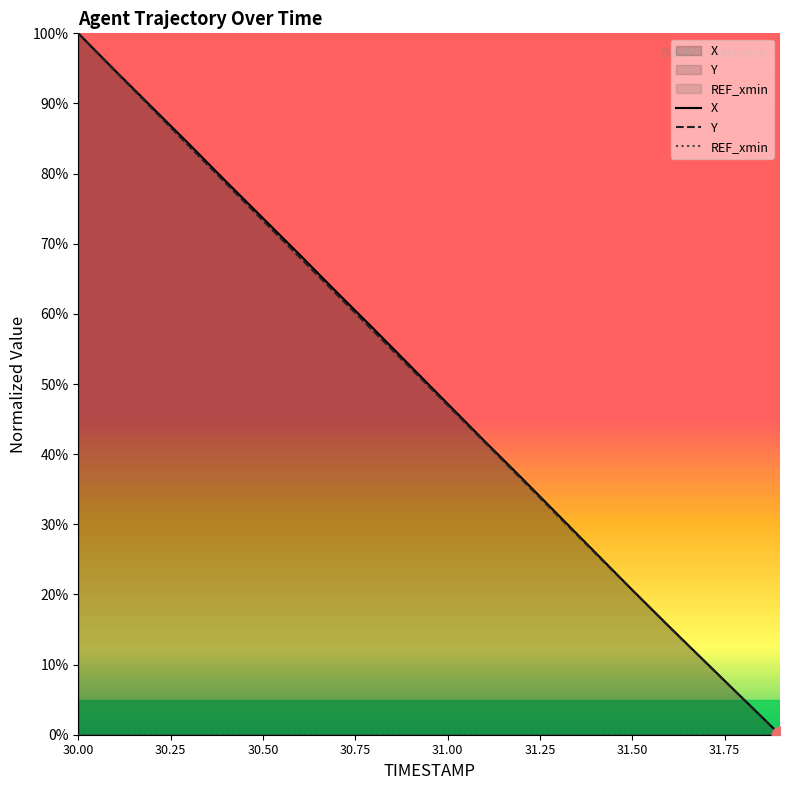

How many series are shown in this chart?

3